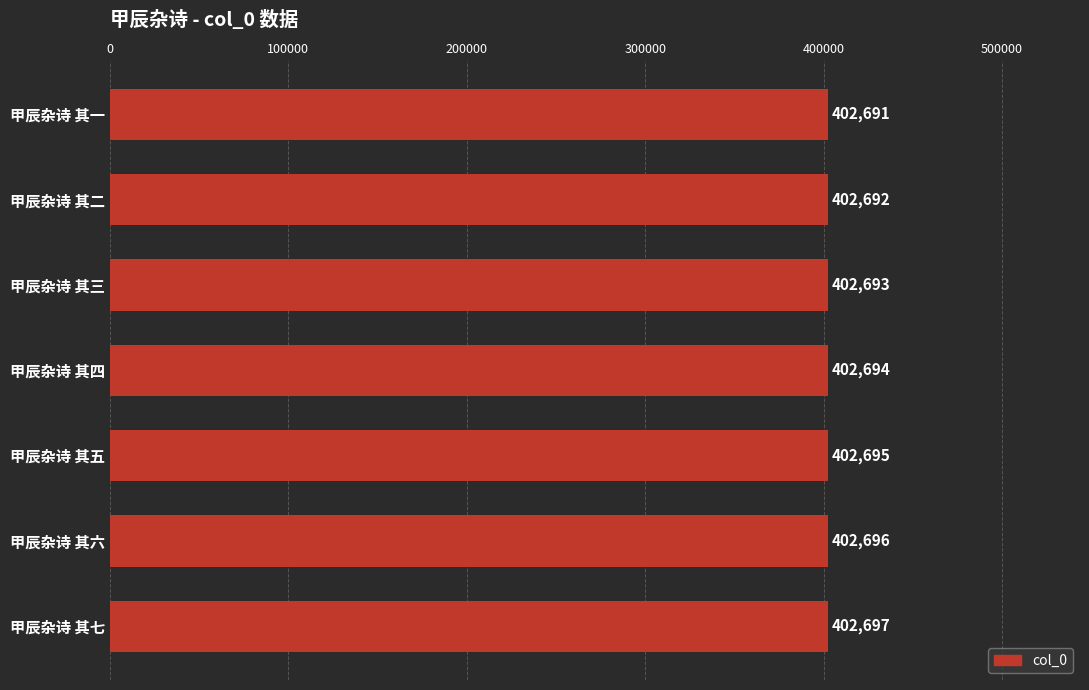

Which has a higher value, 甲辰杂诗 其二 or 甲辰杂诗 其五?

甲辰杂诗 其五